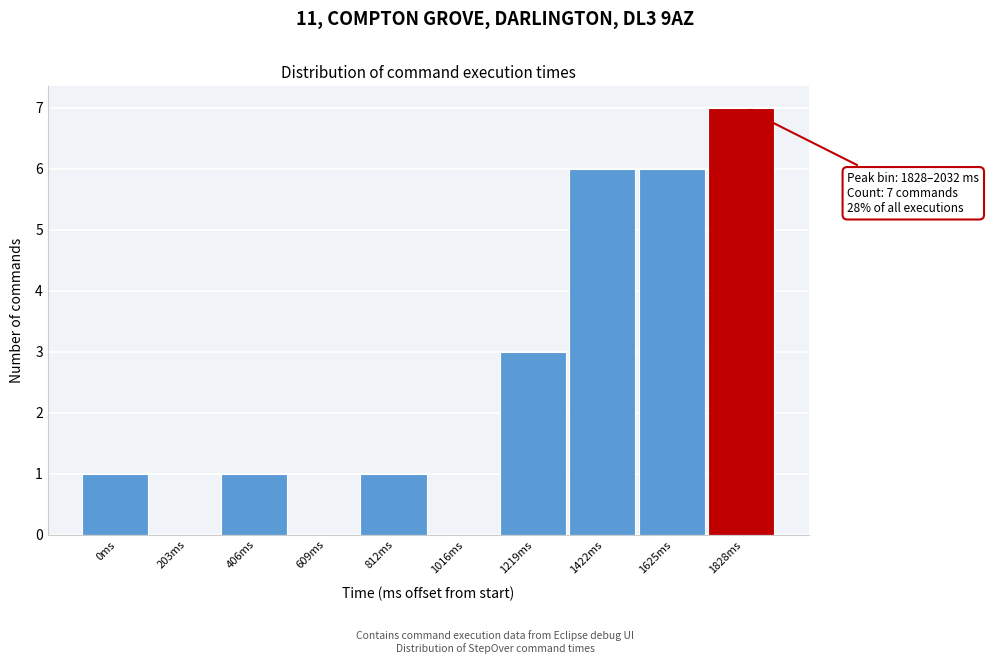

Reading left to right, transcribe all the data shown in this chart.

0ms=1	203ms=0	406ms=1	609ms=0	812ms=1	1016ms=0	1219ms=3	1422ms=6	1625ms=6	1828ms=7